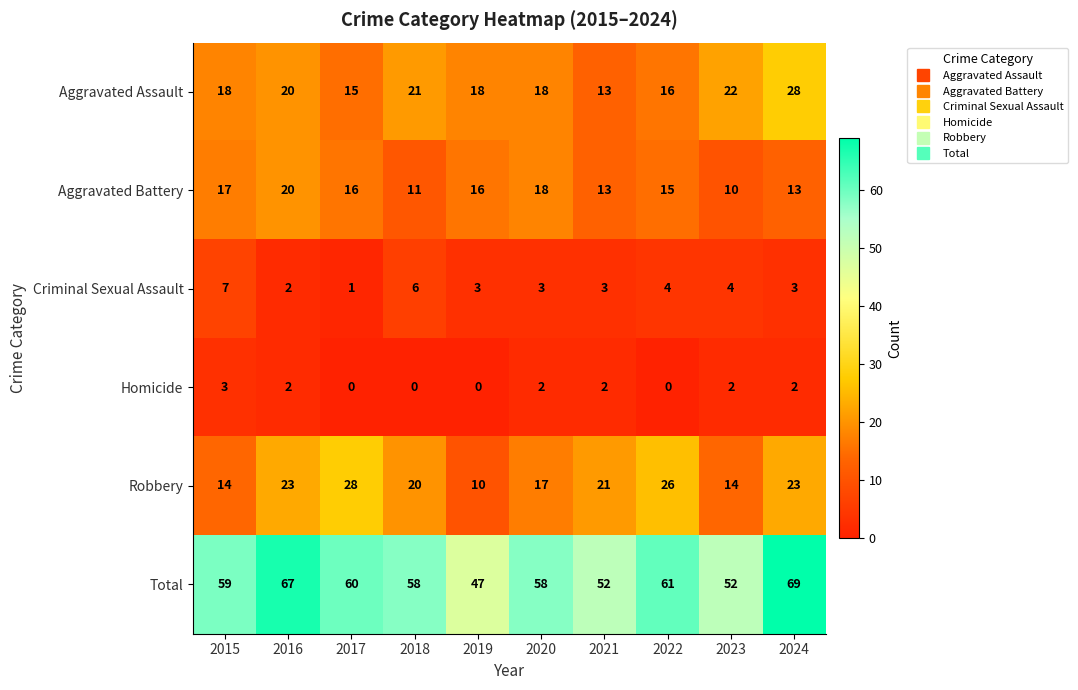

The value of Aggravated Battery at 2020 is 18. True or false?

True